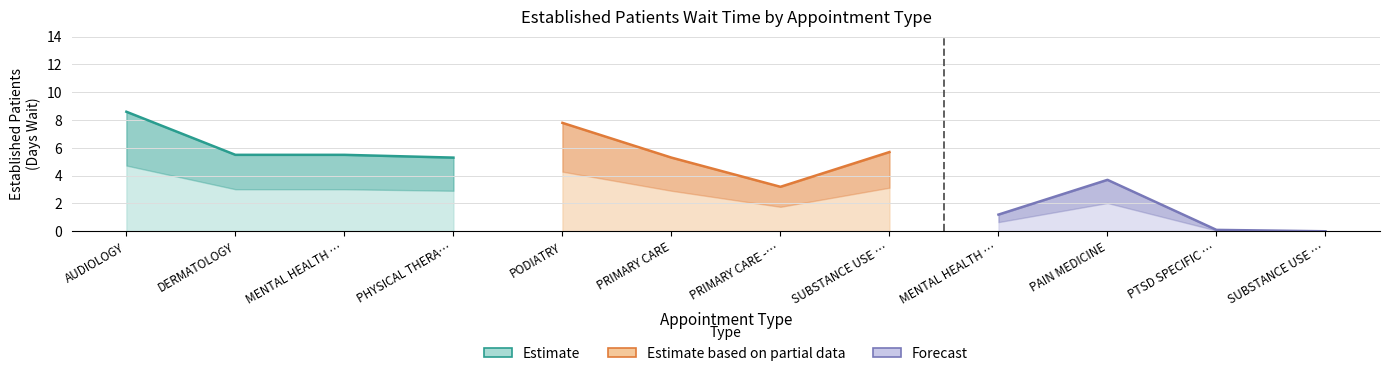

The Estimate series shows 5.5 at MENTAL HEALTH …. True or false?

True